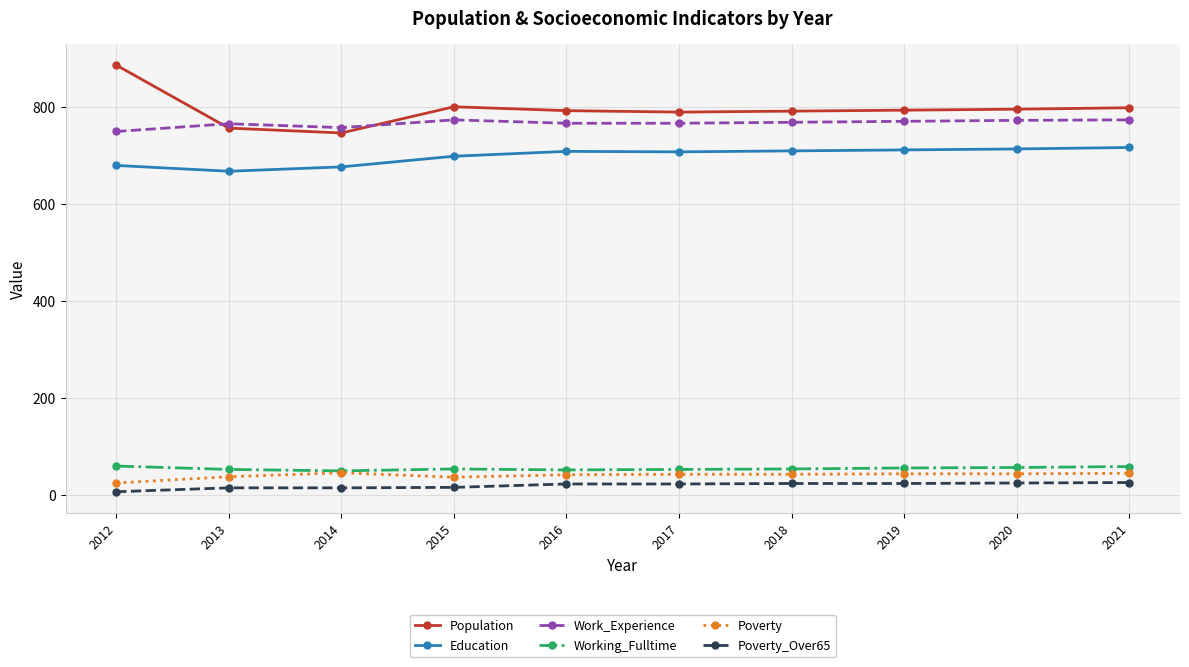

True or false: Working_Fulltime has more than 0 points higher than both neighbors.

True